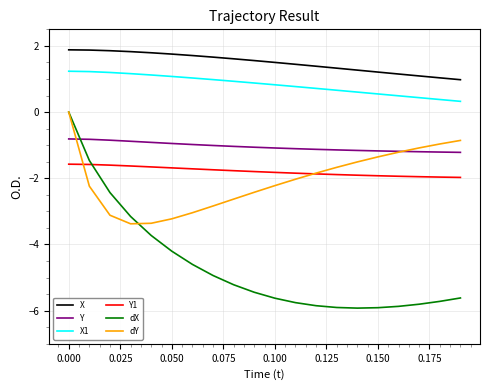

After their last crossing, which series has the higher values: Y1 or dX?

Y1